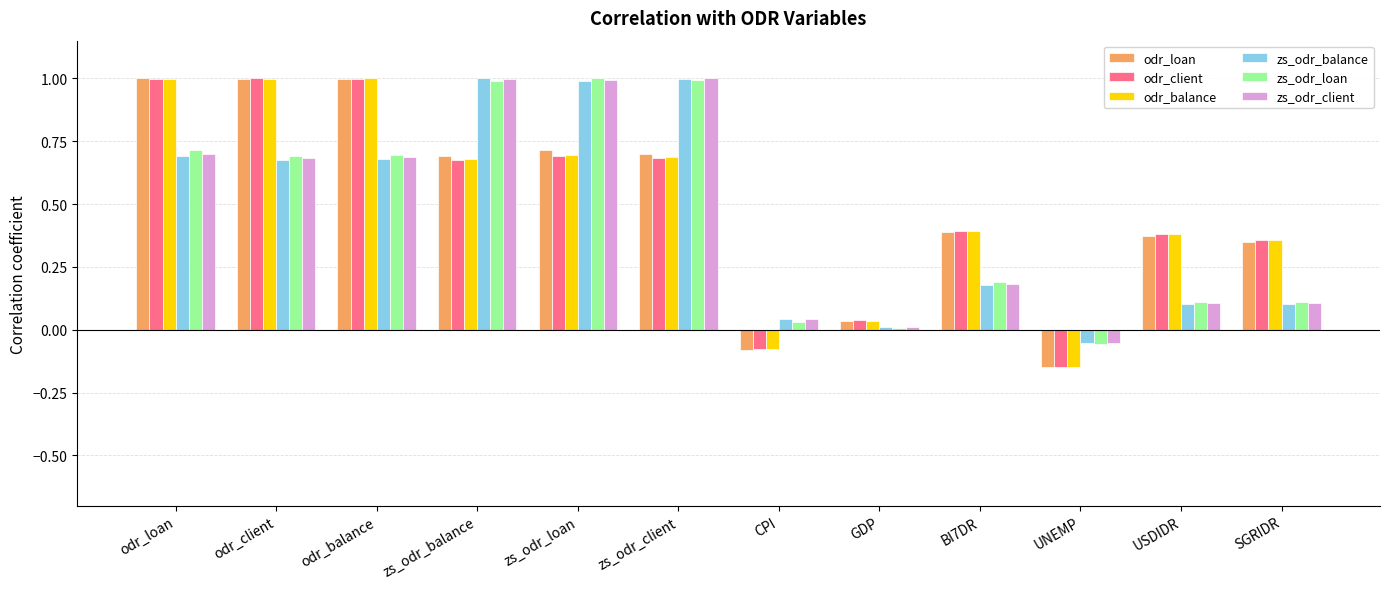

What is the sum of the zs_odr_loan values at zs_odr_loan and odr_balance?

1.7